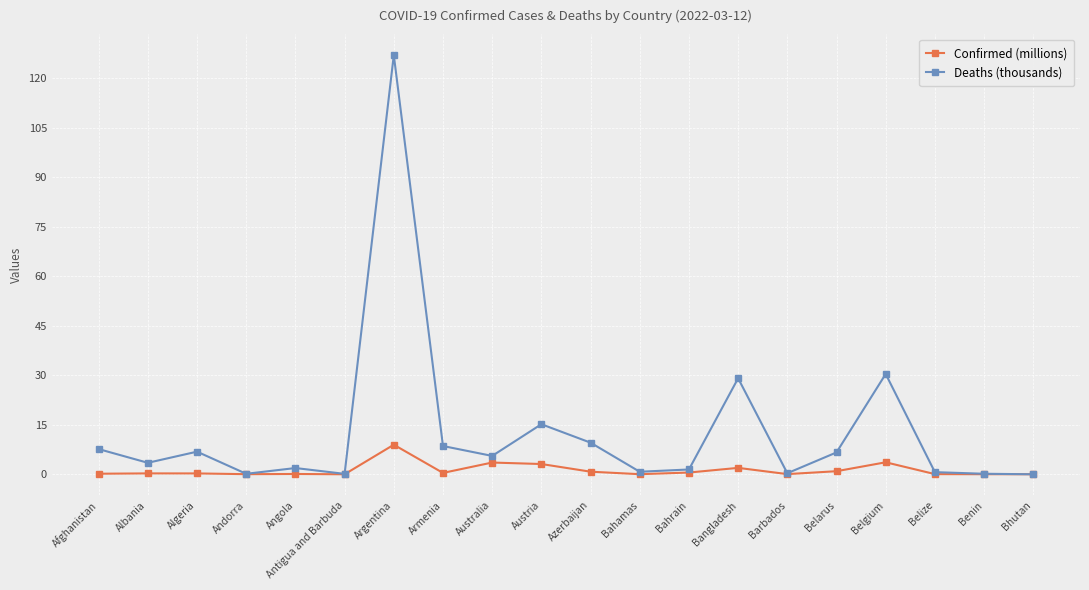

What is the label of the 8th point from the left?

Armenia